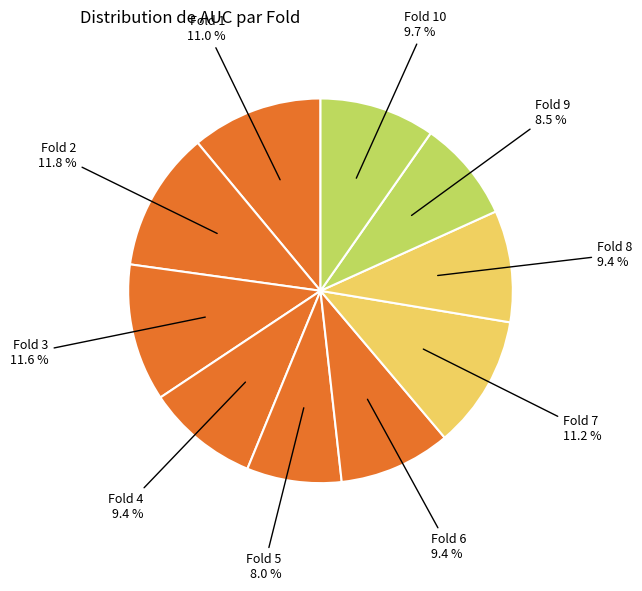

Which has a higher value, Fold 5 or Fold 10?

Fold 10